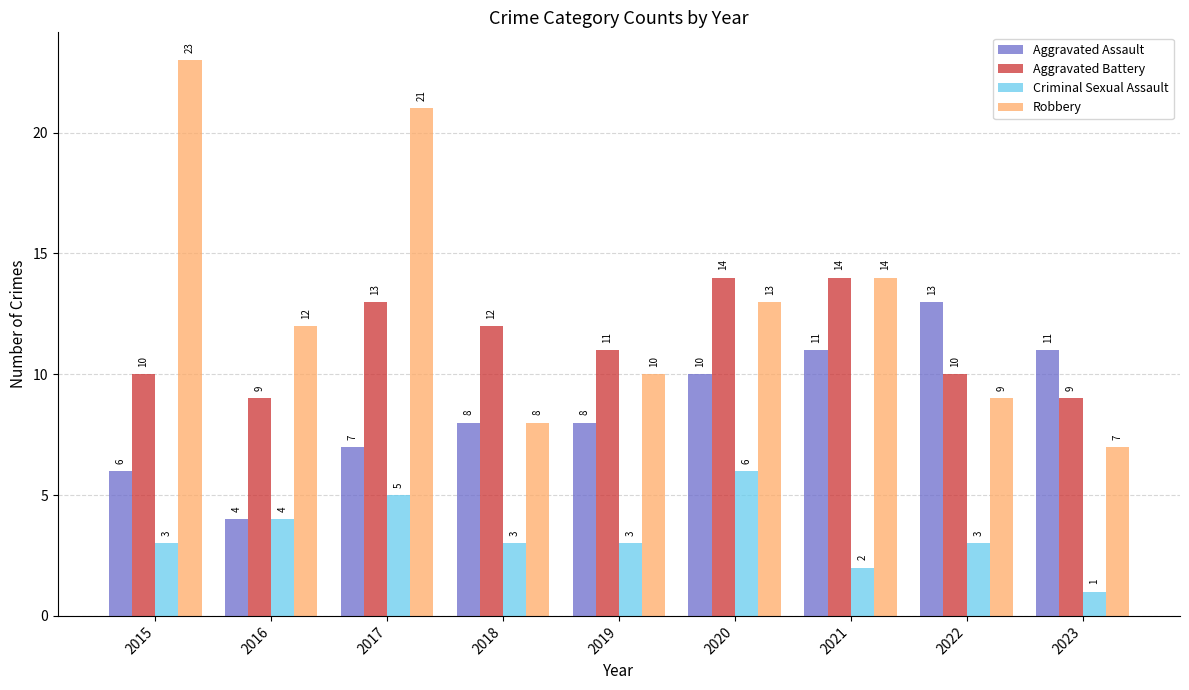

What is the sum of all Criminal Sexual Assault values?

30